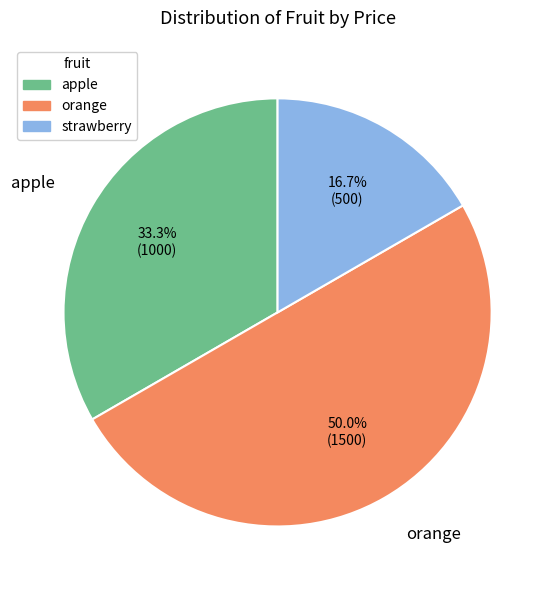

Which slice is the smallest?

strawberry